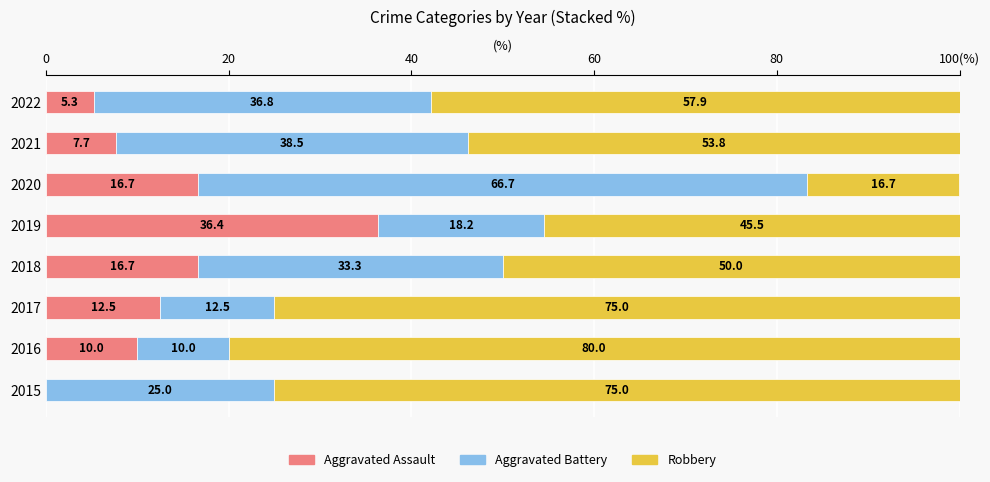

What are all the series names shown in the legend?

Aggravated Assault, Aggravated Battery, Robbery